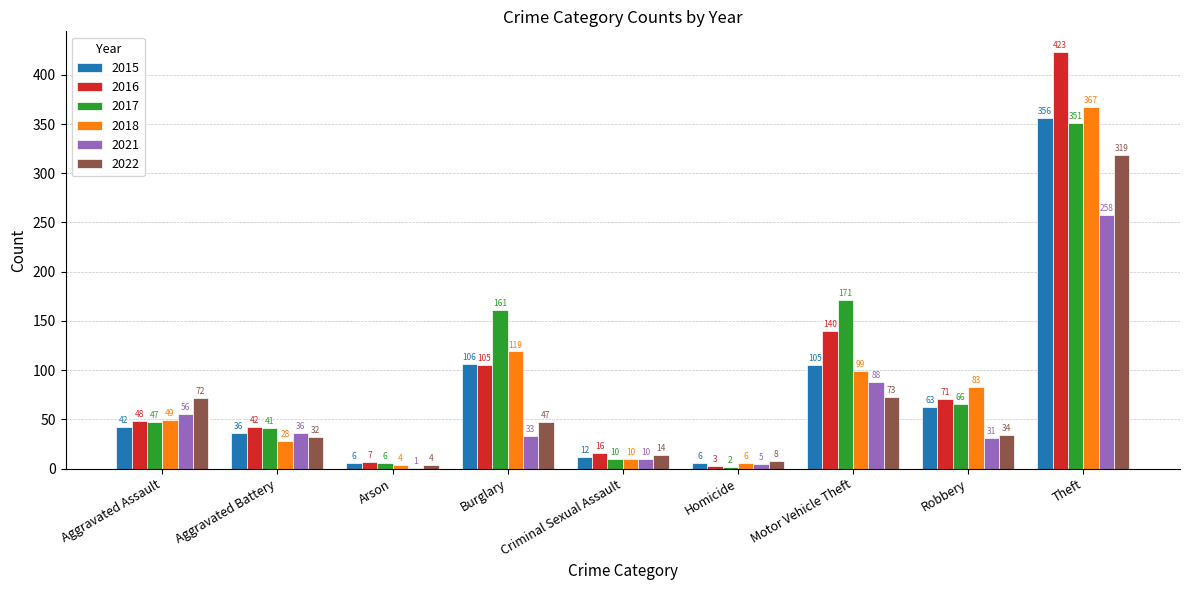

Is it true that 2022 equals 34 at Robbery?

True